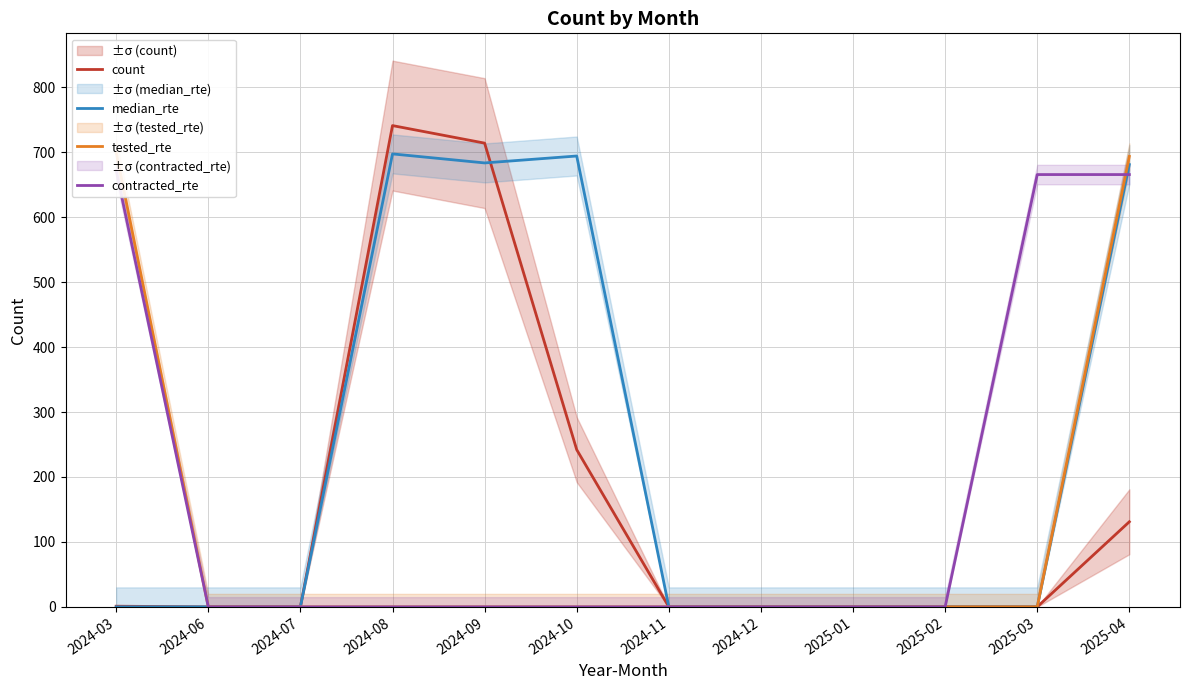

Reading right to left, list all the values displayed in this chart.

count: 2025-04=131.0	2025-03=0.0	2025-02=0.0	2025-01=0.0	2024-12=0.0	2024-11=0.0	2024-10=242.0	2024-09=714.0	2024-08=741.0	2024-07=0.0	2024-06=0.0	2024-03=1.0
median_rte: 2025-04=681.0	2025-03=0.0	2025-02=0.0	2025-01=0.0	2024-12=0.0	2024-11=0.0	2024-10=694.2	2024-09=683.5	2024-08=697.4	2024-07=0.0	2024-06=0.0	2024-03=0.0
tested_rte: 2025-04=693.6	2025-03=0.0	2025-02=0.0	2025-01=0.0	2024-12=0.0	2024-11=0.0	2024-10=0.0	2024-09=0.0	2024-08=0.0	2024-07=0.0	2024-06=0.0	2024-03=700.0
contracted_rte: 2025-04=665.6	2025-03=665.6	2025-02=0.0	2025-01=0.0	2024-12=0.0	2024-11=0.0	2024-10=0.0	2024-09=0.0	2024-08=0.0	2024-07=0.0	2024-06=0.0	2024-03=672.0